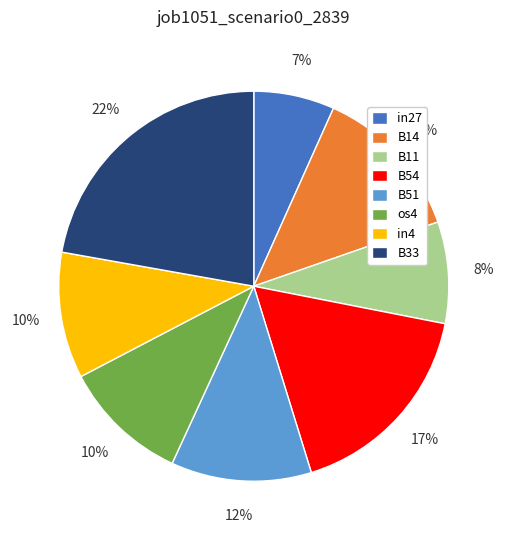

To the nearest percent, what is the difference between the largest and smallest slice percentages?

15%